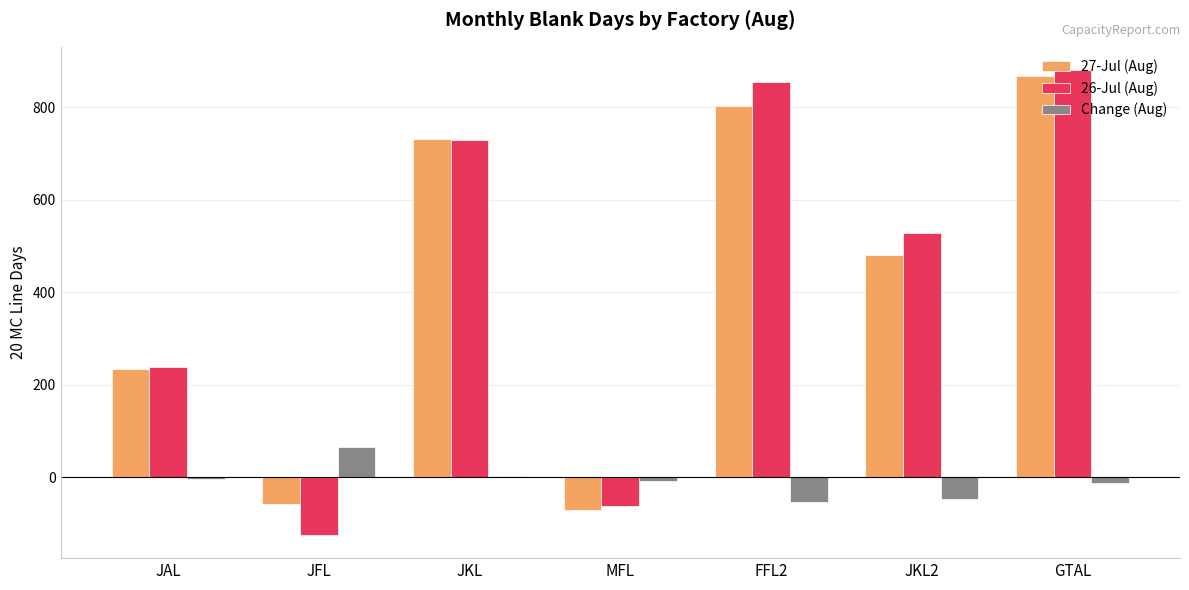

What is the sum of all Change (Aug) values?

-57